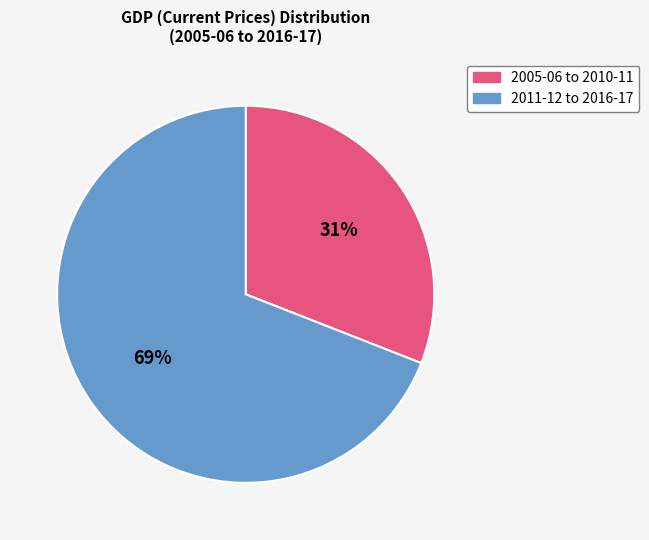

To the nearest percent, what is the difference between the largest and smallest slice percentages?

38%